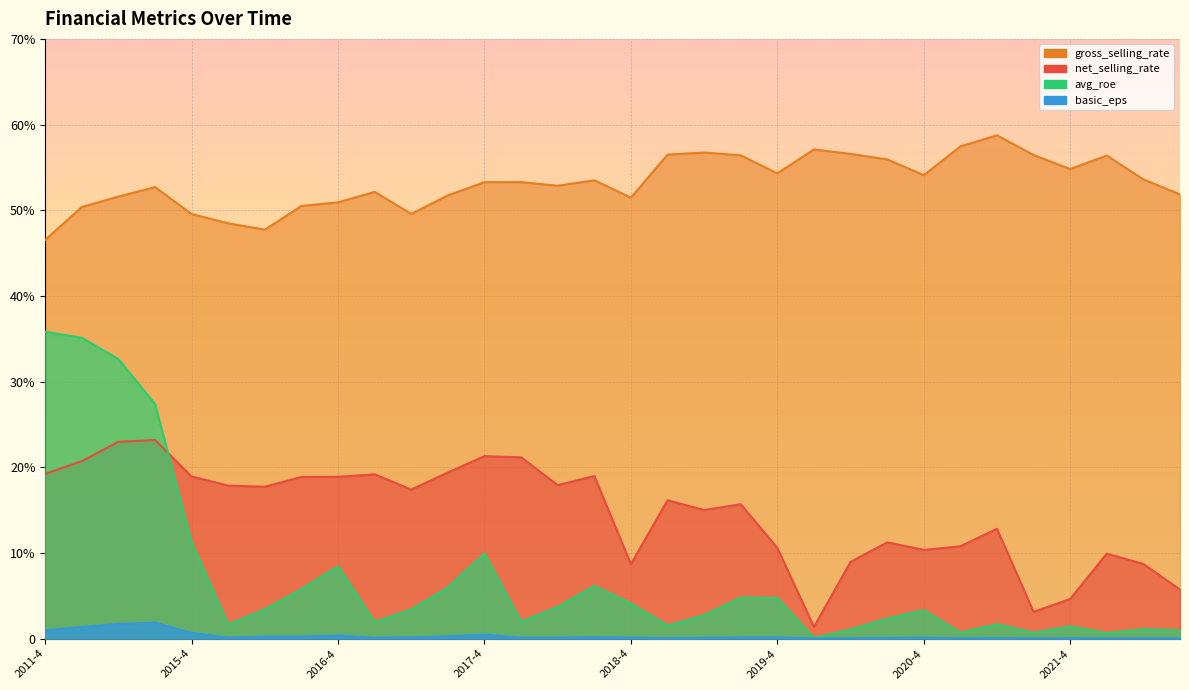

The value of net_selling_rate at 2014-4 is 15.8. True or false?

False